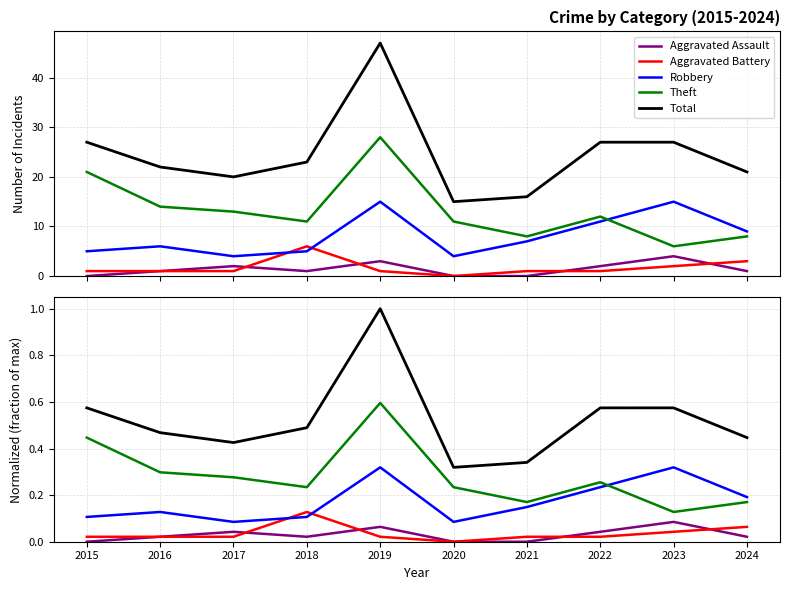

True or false: Aggravated Battery and Theft intersect in this chart.

False